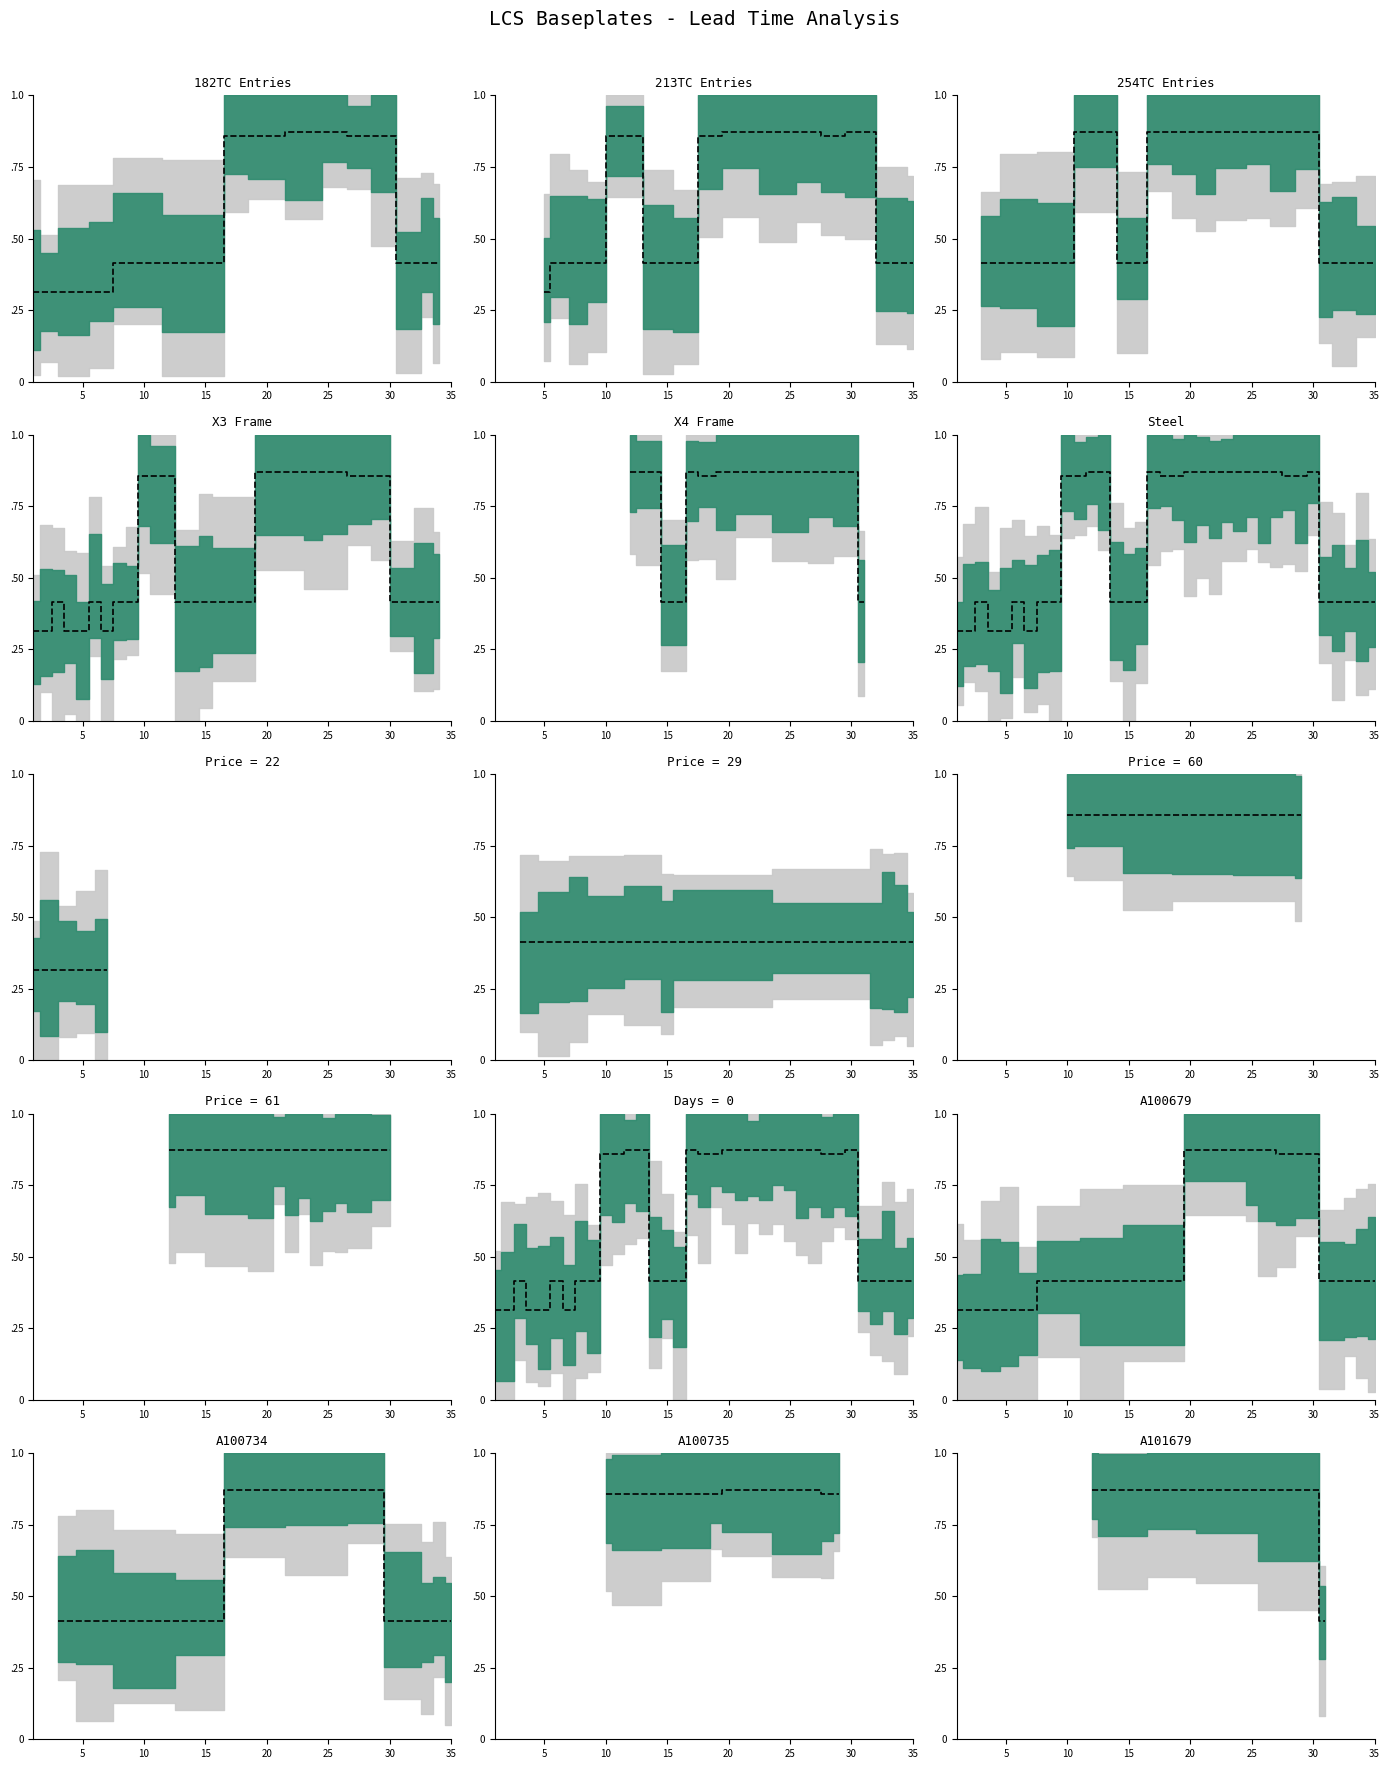

What is the value of the 4th point from the left?

0.9